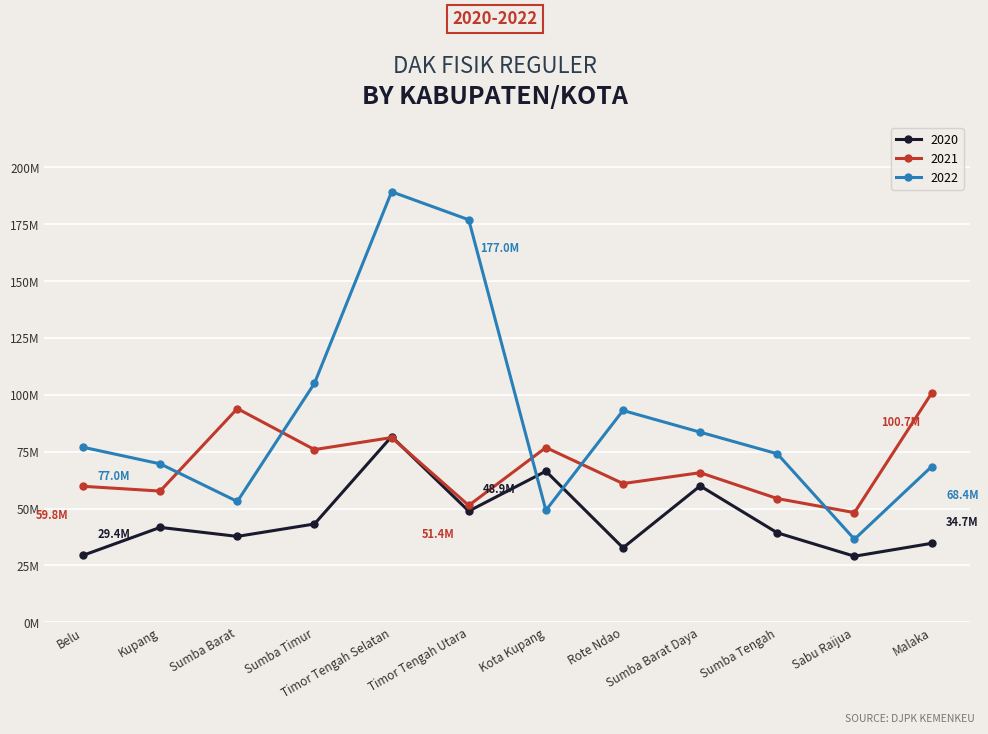

In 2021, how many points are higher than both neighbors (excluding endpoints)?

4